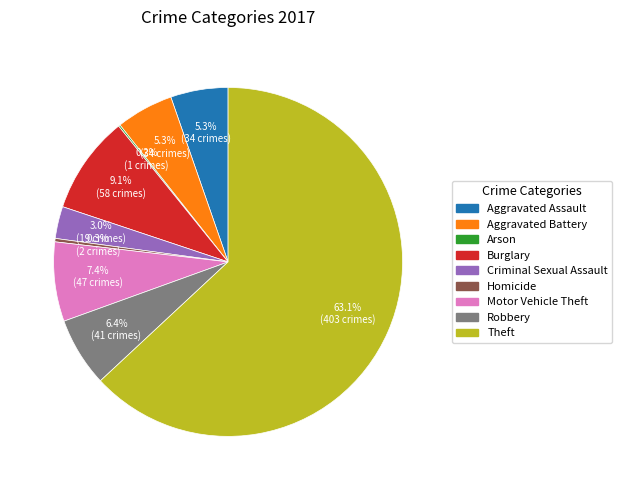

To the nearest percent, what is the difference between the largest and smallest slice percentages?

63%